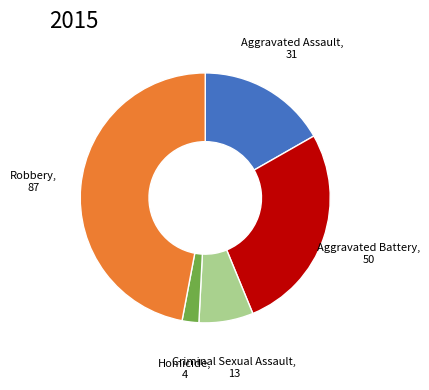

Does any single category account for the majority?

No